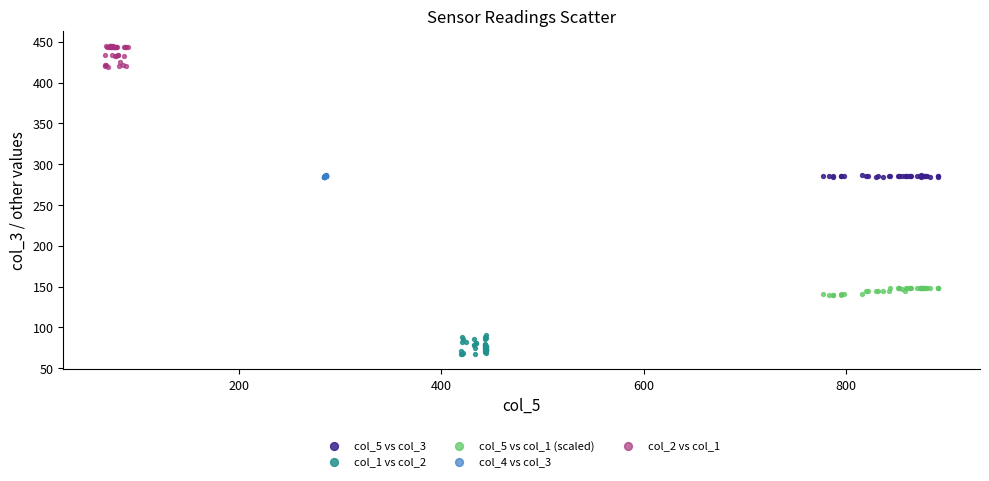

What are all the series names shown in the legend?

col_5 vs col_3, col_1 vs col_2, col_5 vs col_1 (scaled), col_4 vs col_3, col_2 vs col_1